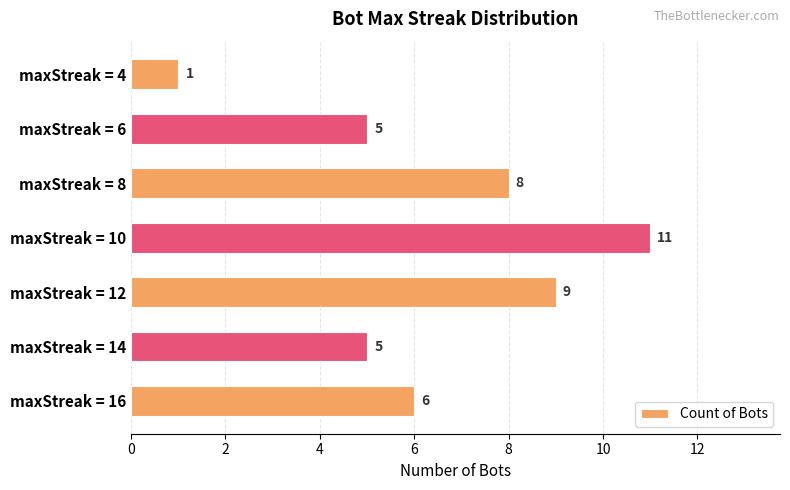

Count the values in the range 5 to 9.

5